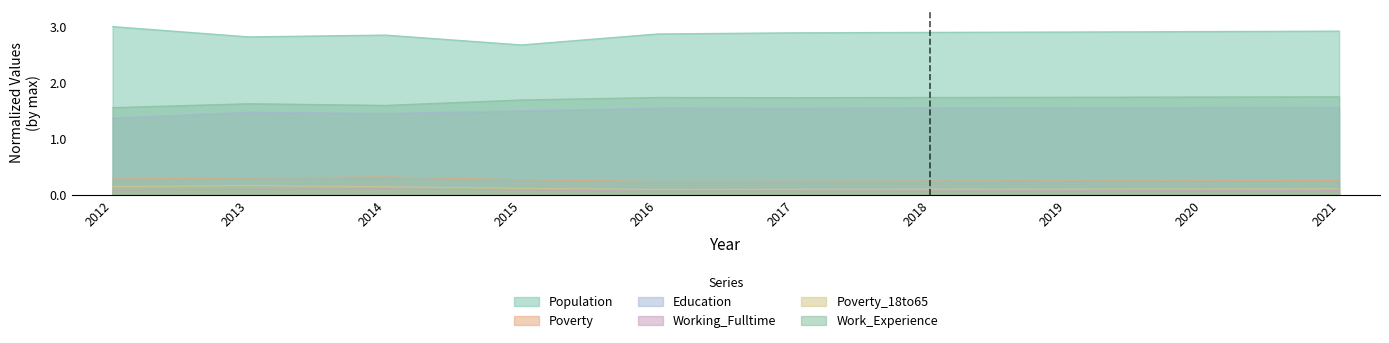

What are all the series names shown in the legend?

Population, Poverty, Education, Working_Fulltime, Poverty_18to65, Work_Experience